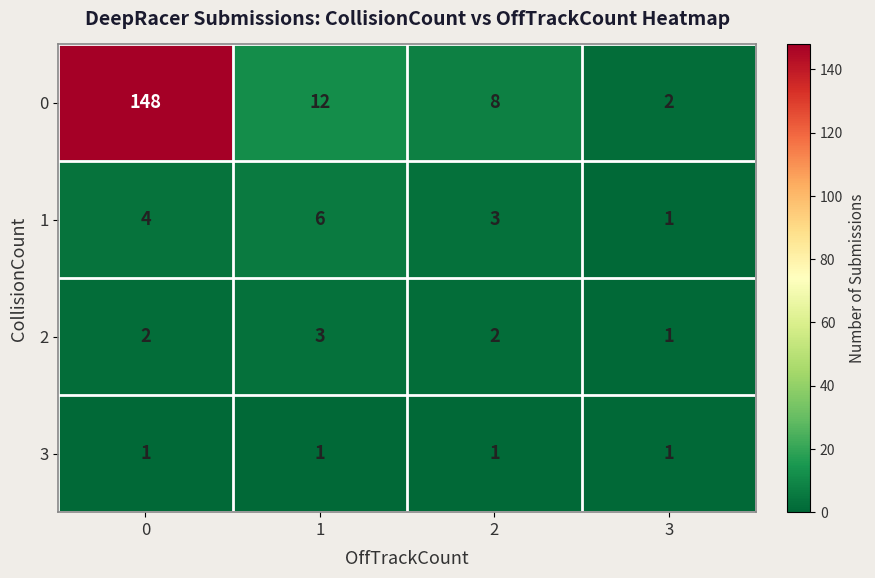

Is it true that 0 equals 1 at 3?

False